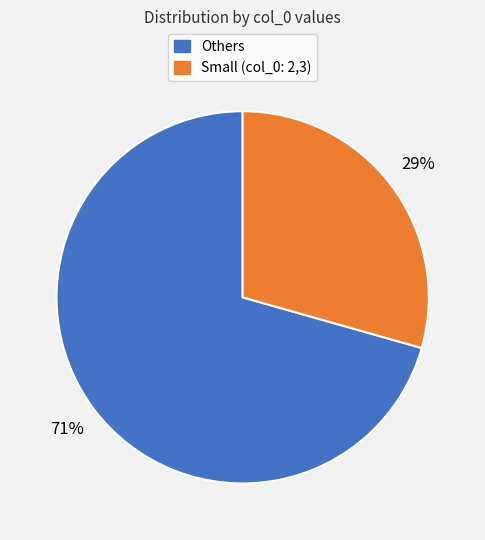

Is there a majority slice in this chart?

Yes